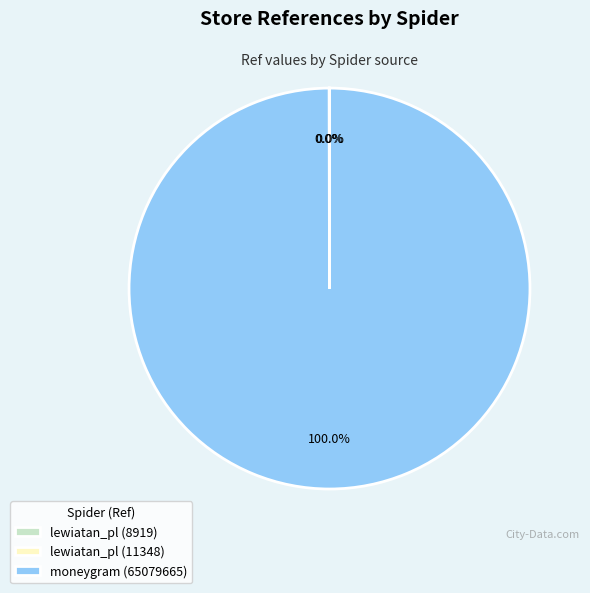

Which slice represents more than half of the pie?

moneygram (65079665)